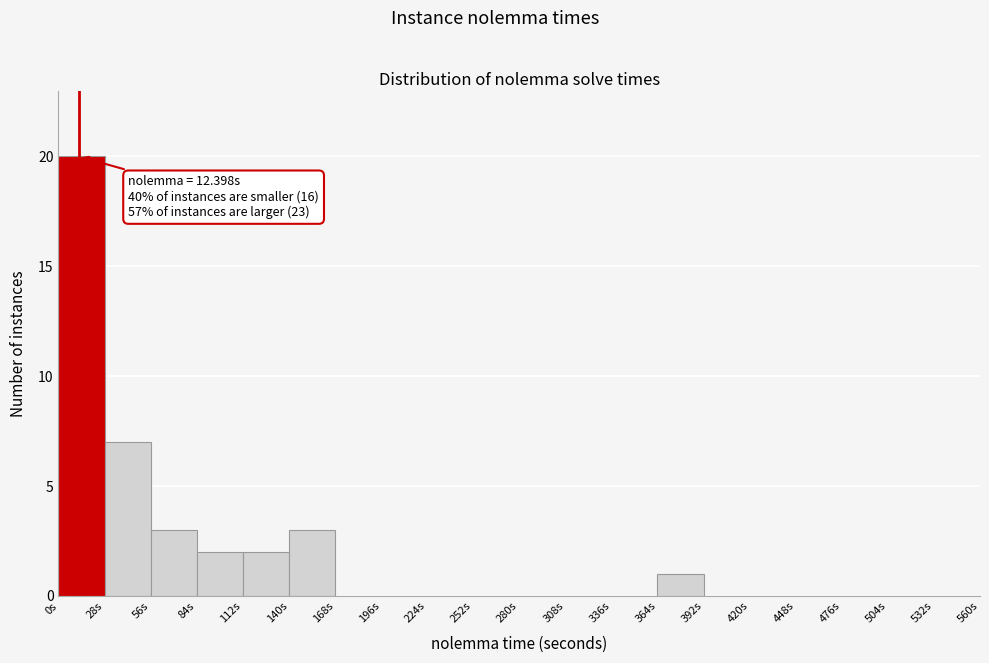

Which range on the x-axis has the tallest bar?

0 to 28